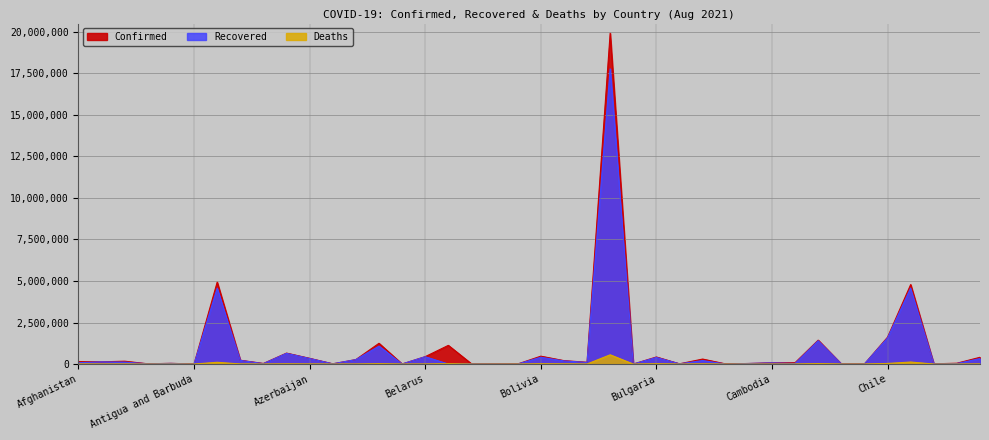

What is the label of the 14th point from the left?

Bangladesh